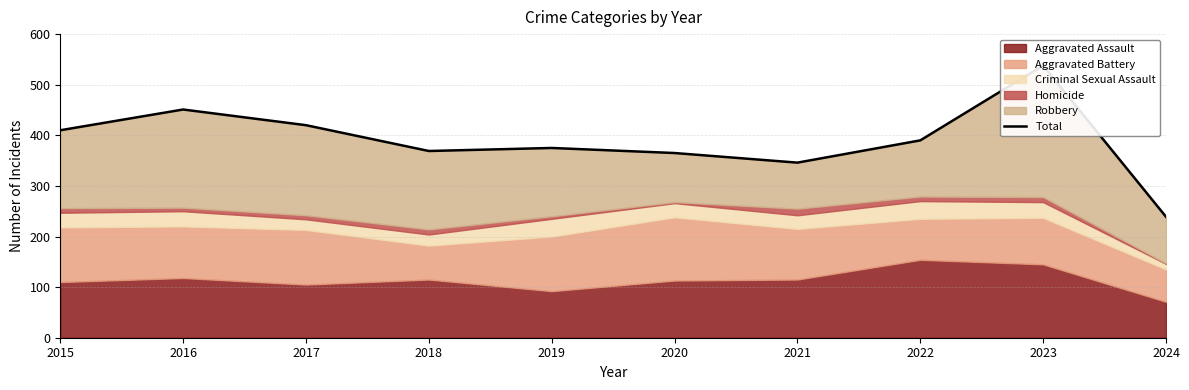

Reading left to right, transcribe all the data shown in this chart.

2015=410	2016=451	2017=420	2018=369	2019=375	2020=365	2021=346	2022=390	2023=538	2024=239